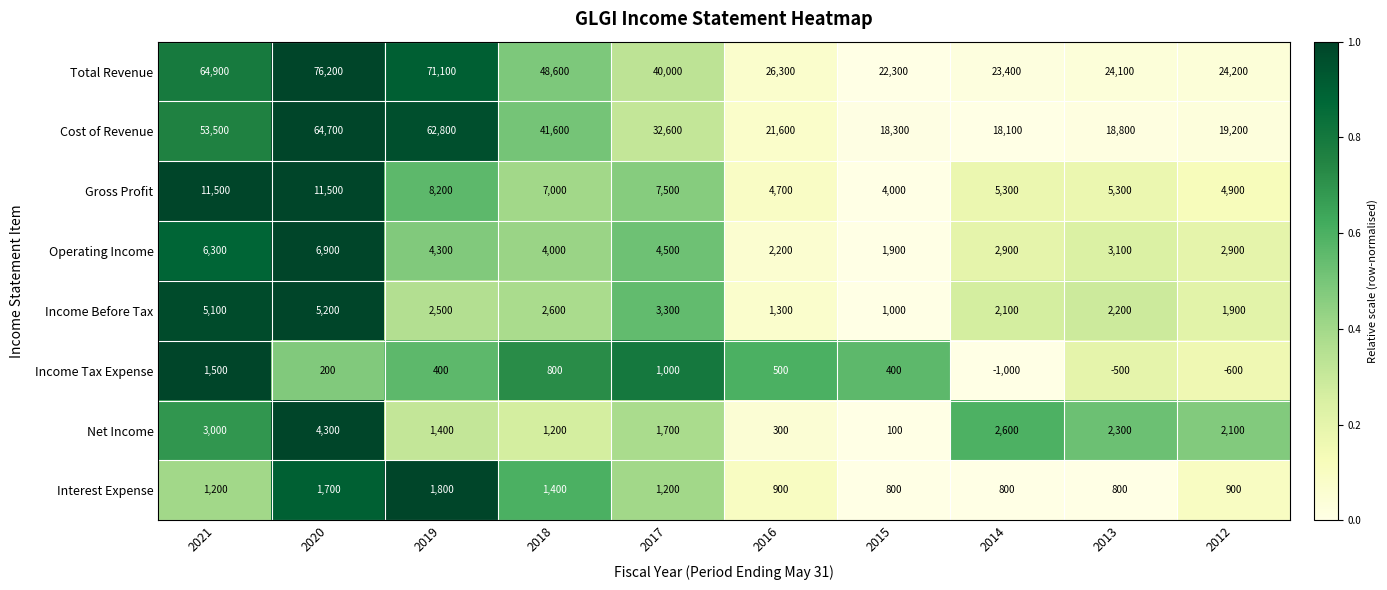

What is the total value across all series at 2012?

55500